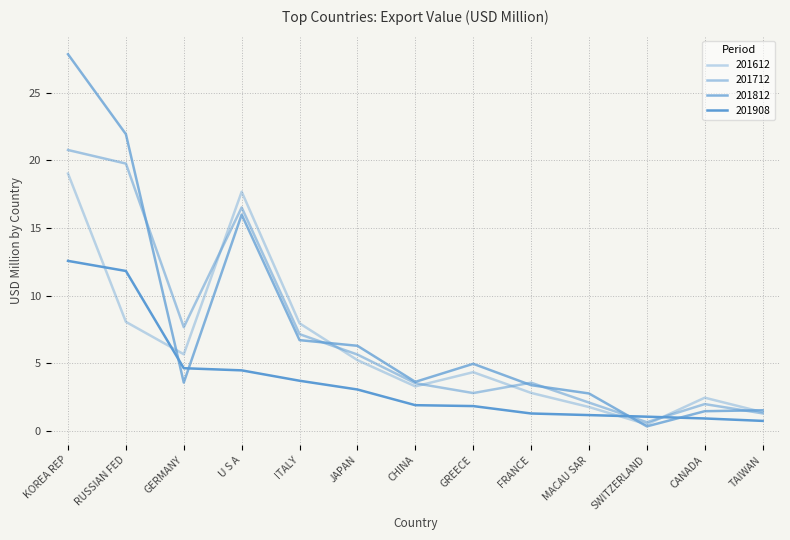

Where is the first local minimum for 201712?

GERMANY